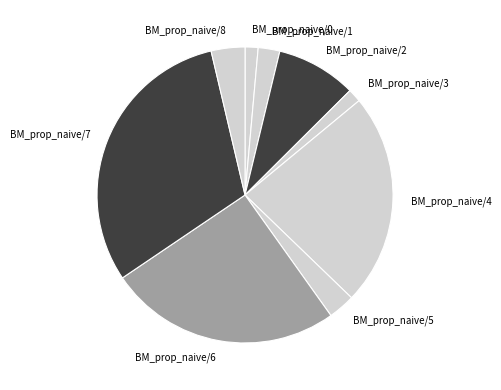

Is the sum of BM_prop_naive/7 and BM_prop_naive/1 greater than half?

No